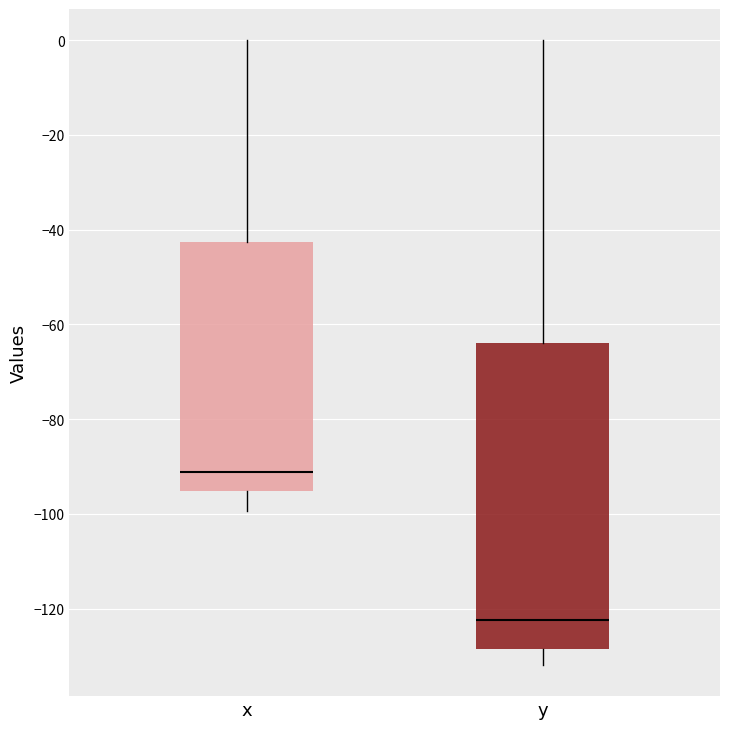

Which box has the highest median line?

x